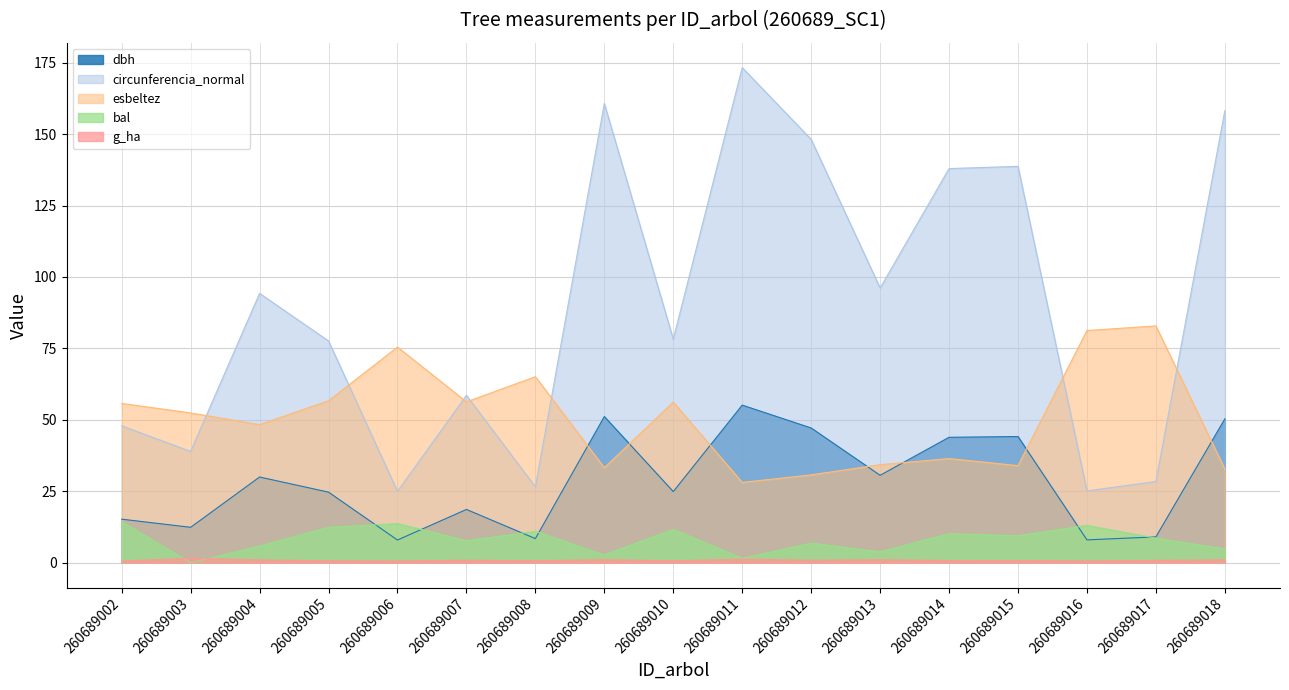

Rank the series by their maximum value, from highest to lowest.

circunferencia_normal, esbeltez, dbh, bal, g_ha